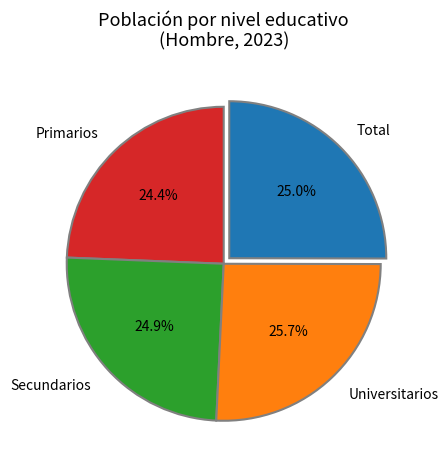

Does any single category account for the majority?

No